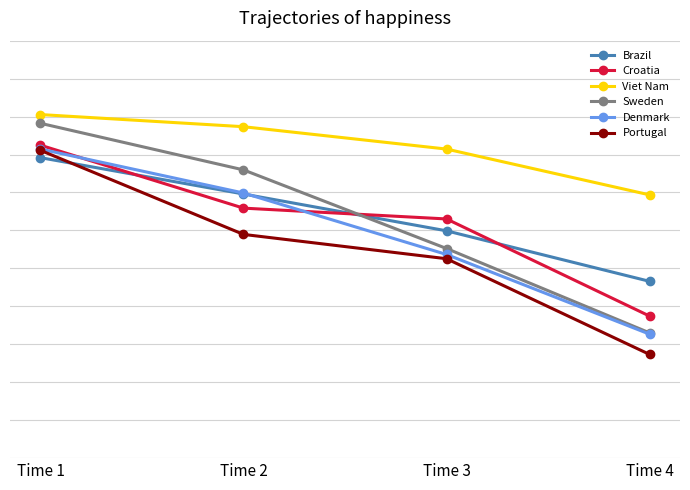

What is the value of the Portugal point at the 1st from the left?

40.5